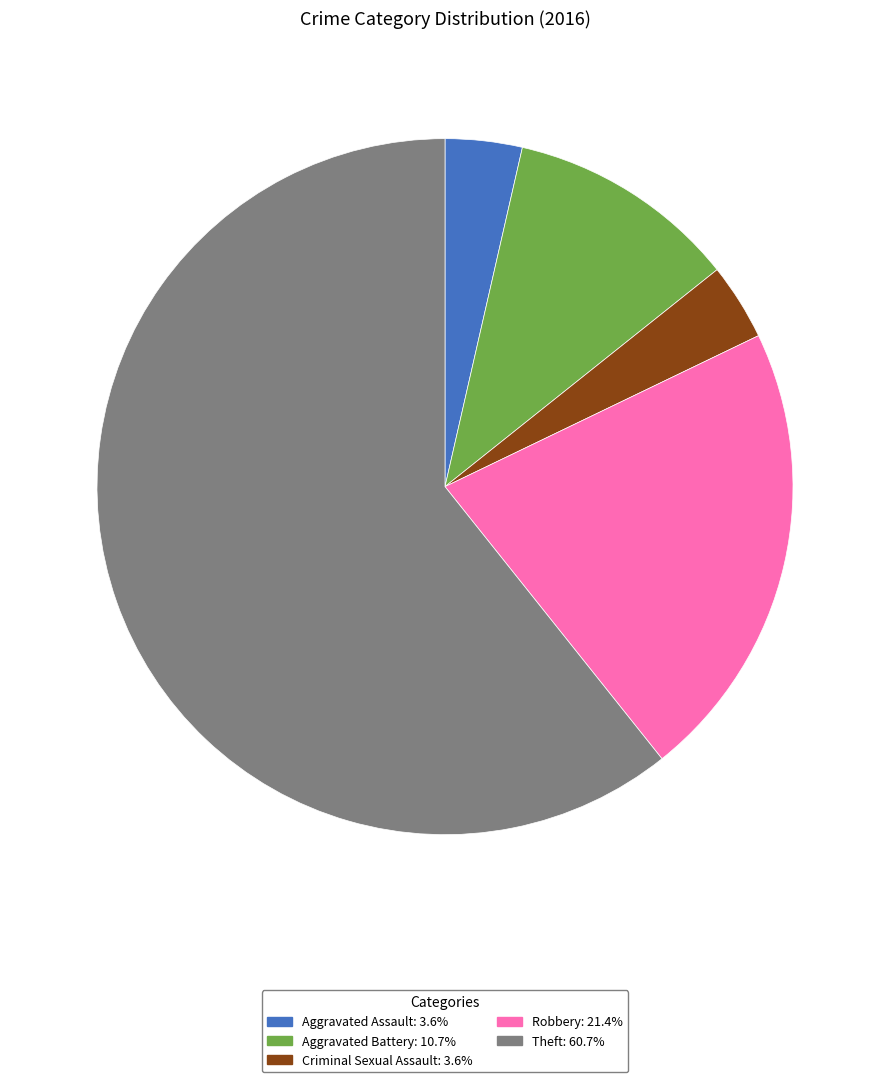

Combined, do Robbery: 21.4% and Aggravated Battery: 10.7% account for over 50%?

No